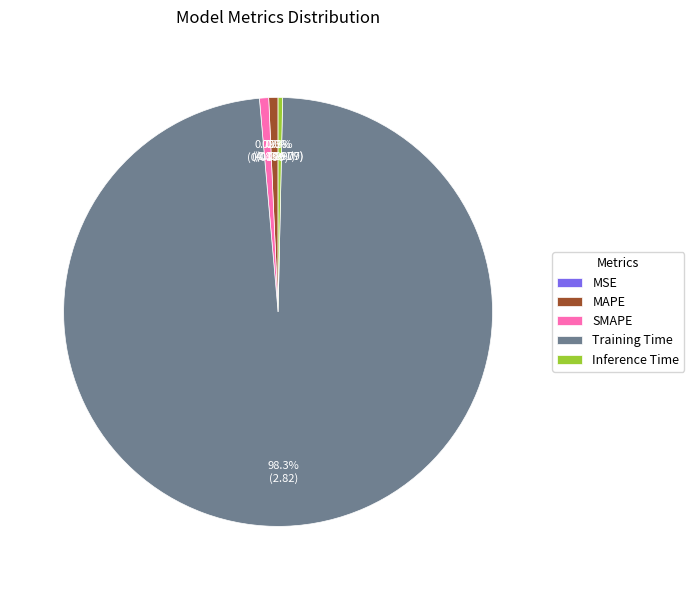

True or false: Training Time accounts for 98% of the total.

True